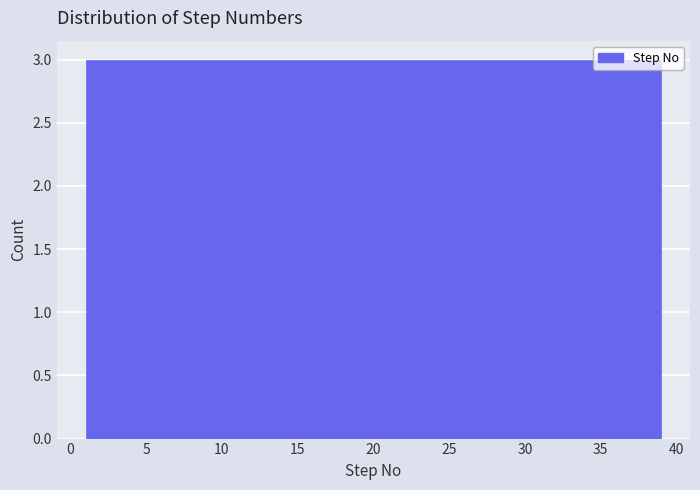

What is the height of the bar covering 15.5 to 18.5 on the x-axis? Neither the bar edges nor the heights are printed on the chart, so give them approximately, as read against the axes.

3